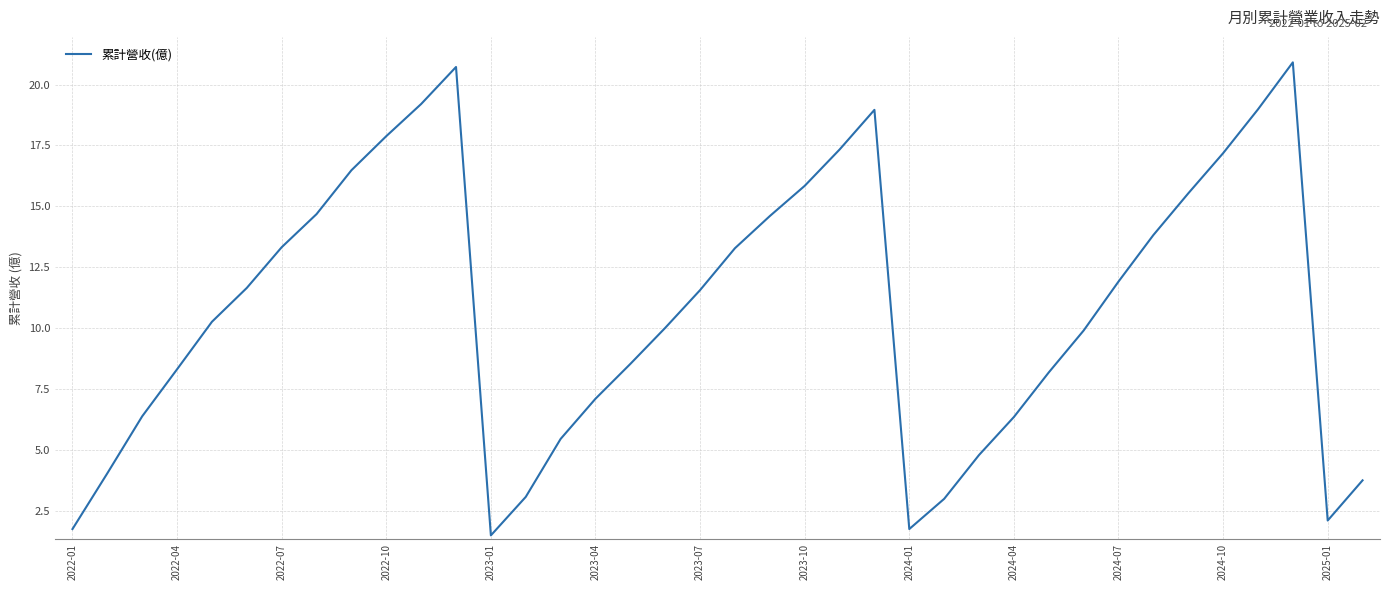

What is the difference between the maximum and minimum values?

19.4